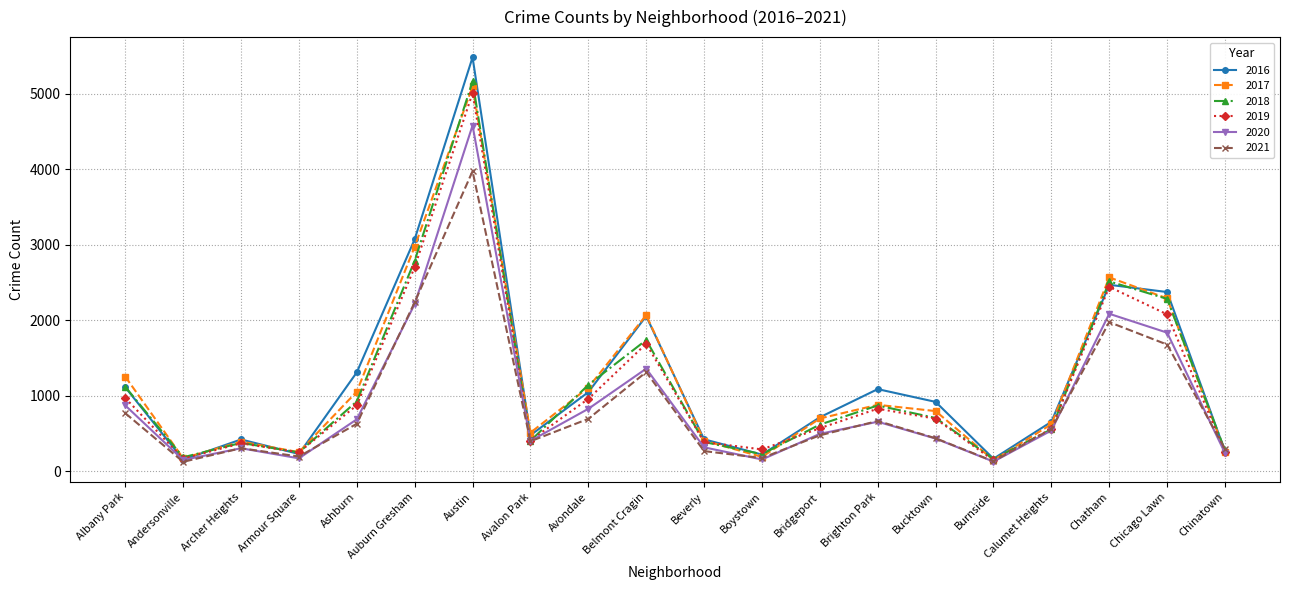

At which label does 2017 reach its peak?

Austin